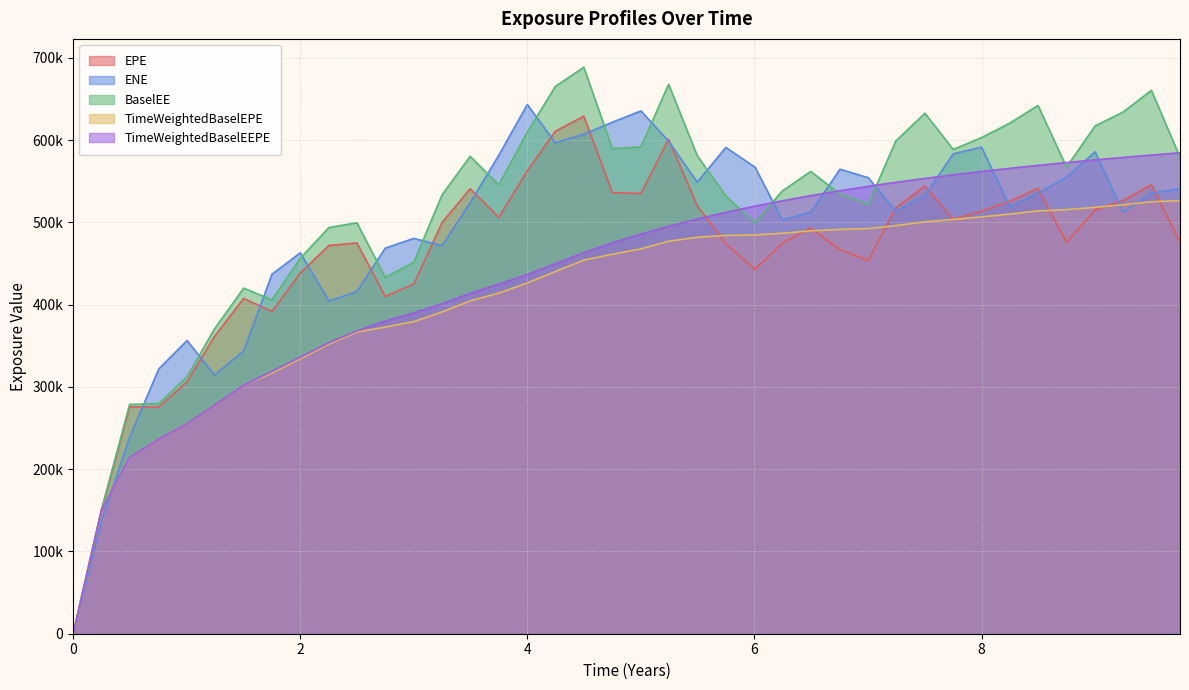

What is the label of the 20th point from the right?

5.000262